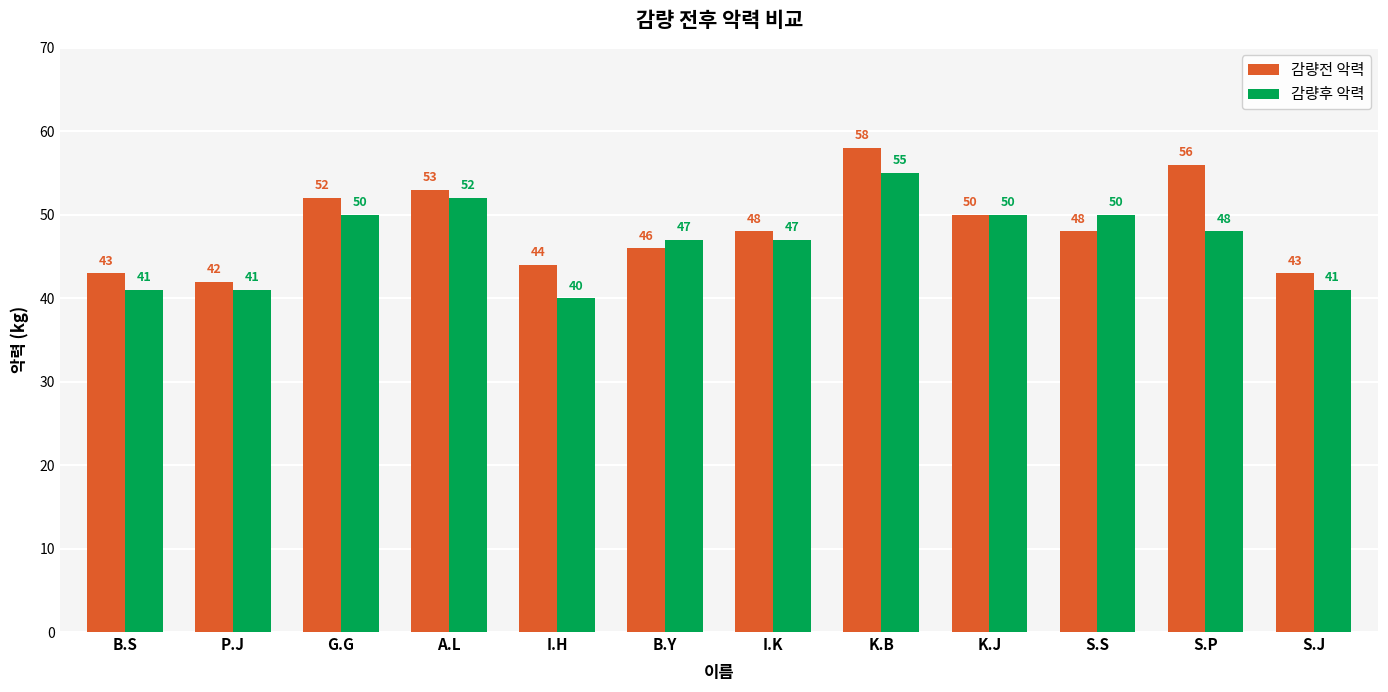

What is the average value of the 감량후 악력 series?

47